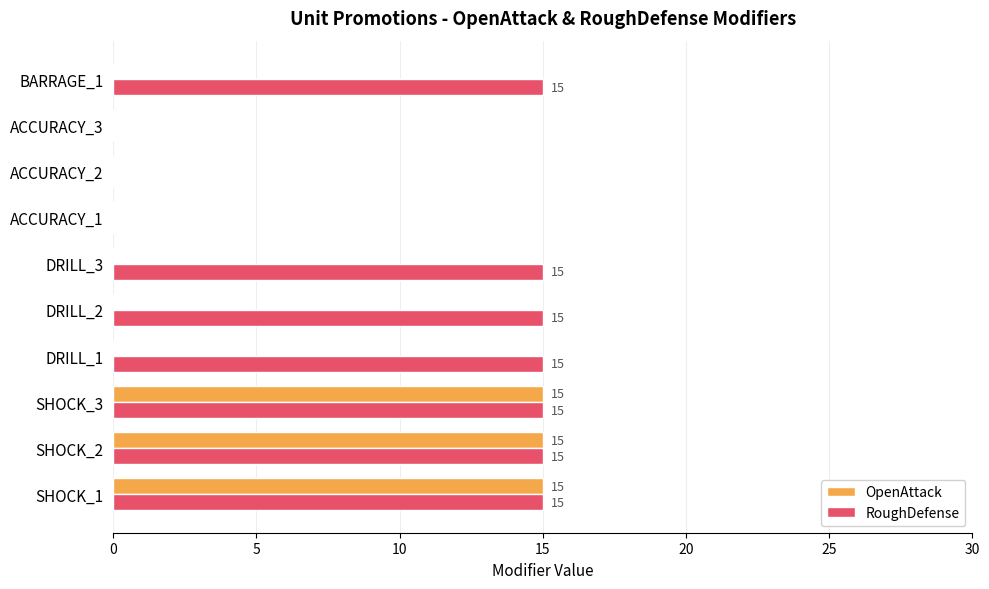

How many OpenAttack values are between 0 and 15?

10